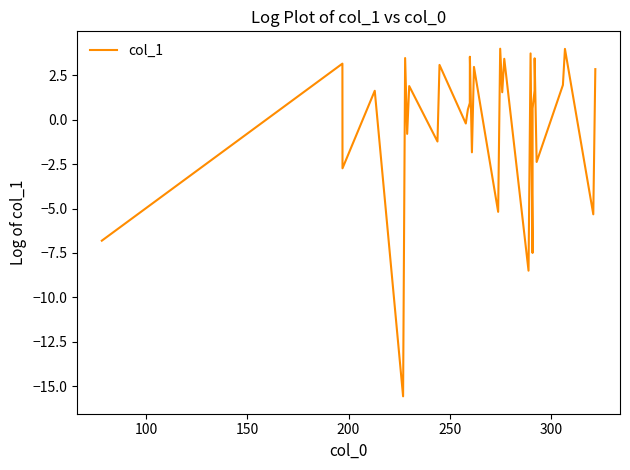

What is the difference between the maximum and minimum values?

19.6